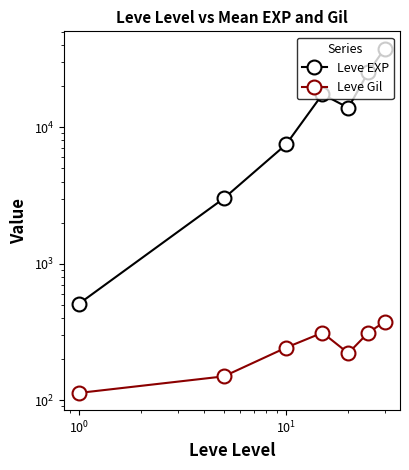

At how many categories does at least one series exceed 34933?

1